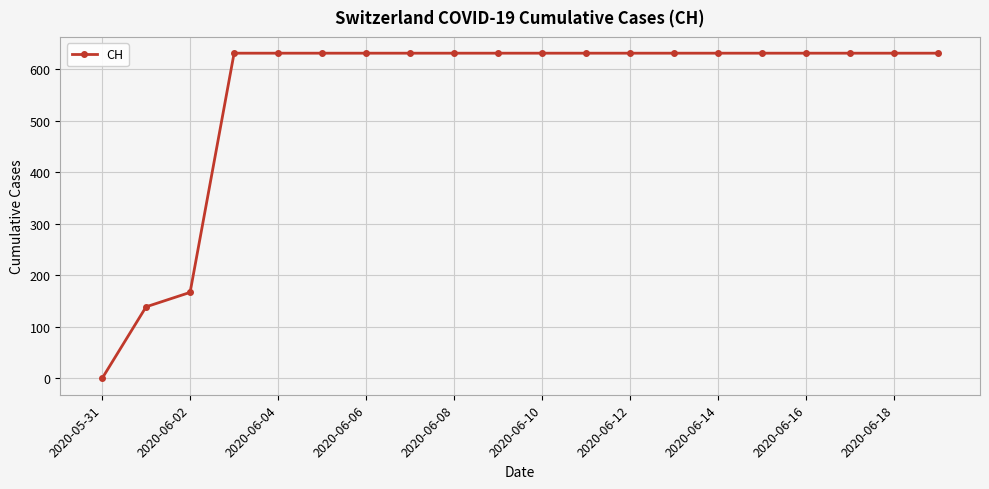

What is the sum of all values?

11033